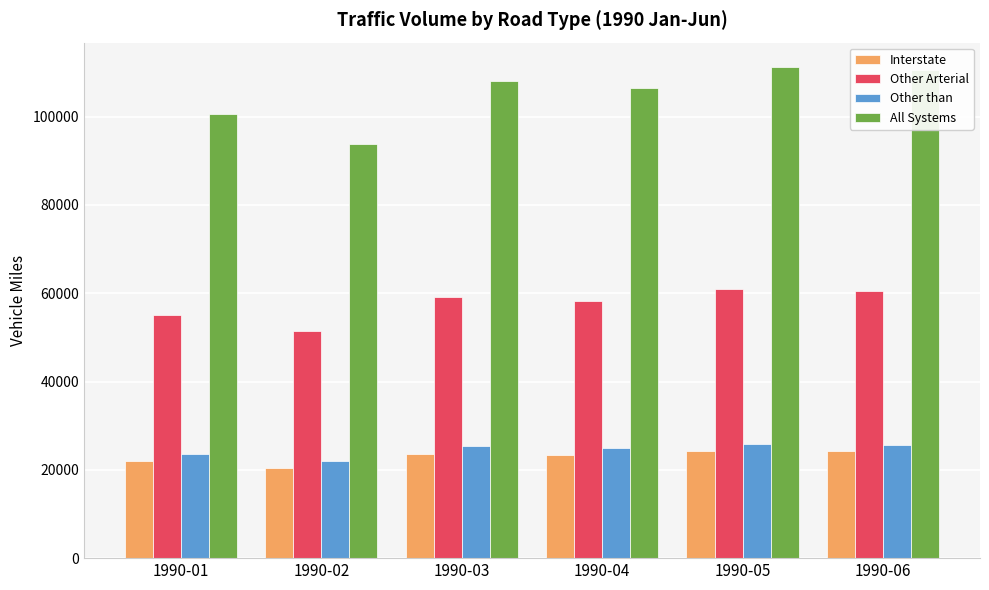

What is the maximum value shown in the chart?

111207.1